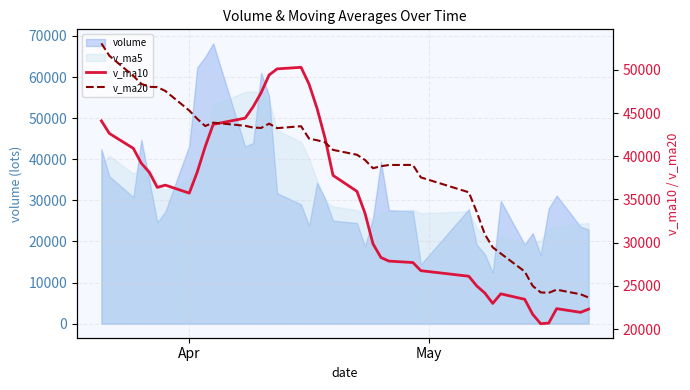

How many interior local valleys does the v_ma20 series have?

5